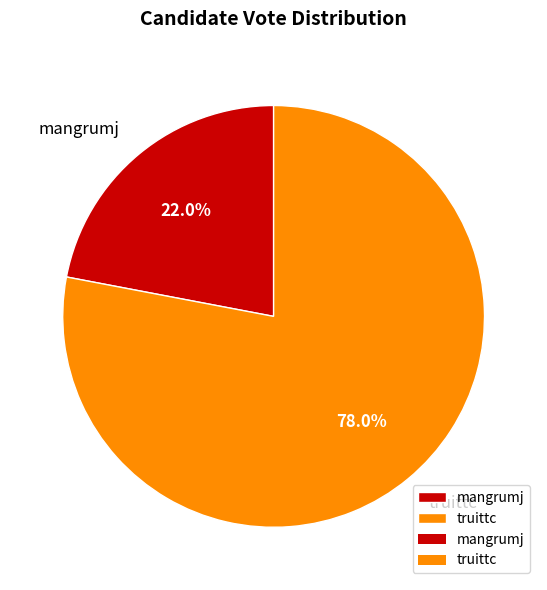

Which category has the smallest portion of the pie?

mangrumj